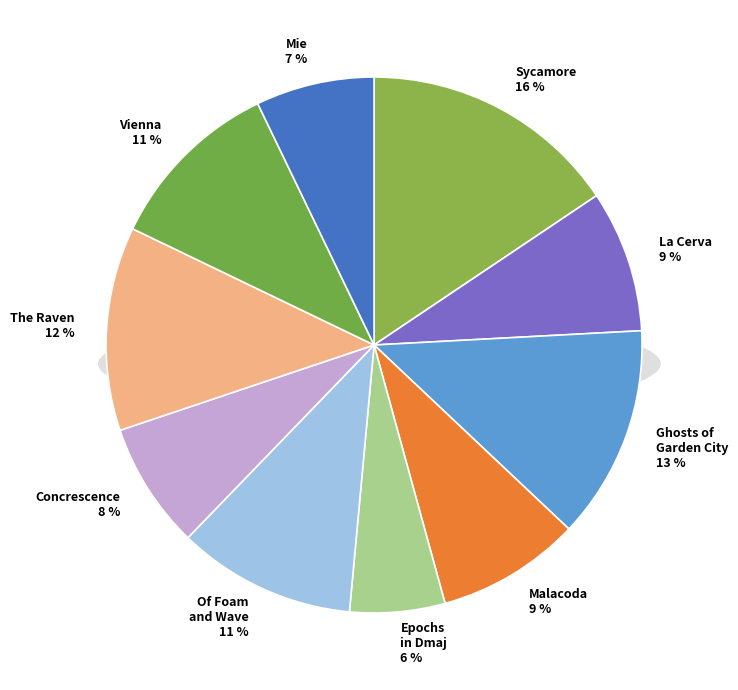

Rank the categories by value from highest to lowest.

10. Sycamore.mp3, 03. Ghosts of the Garden City.mp3, 08. The Raven.mp3, 06. Of Foam and Wave.mp3, 09. Vienna.mp3, 04. Malacoda.mp3, 02. La Cerva.mp3, 07. Concrescence.mp3, 01. Mie.mp3, 05. Epochs in Dmaj.mp3